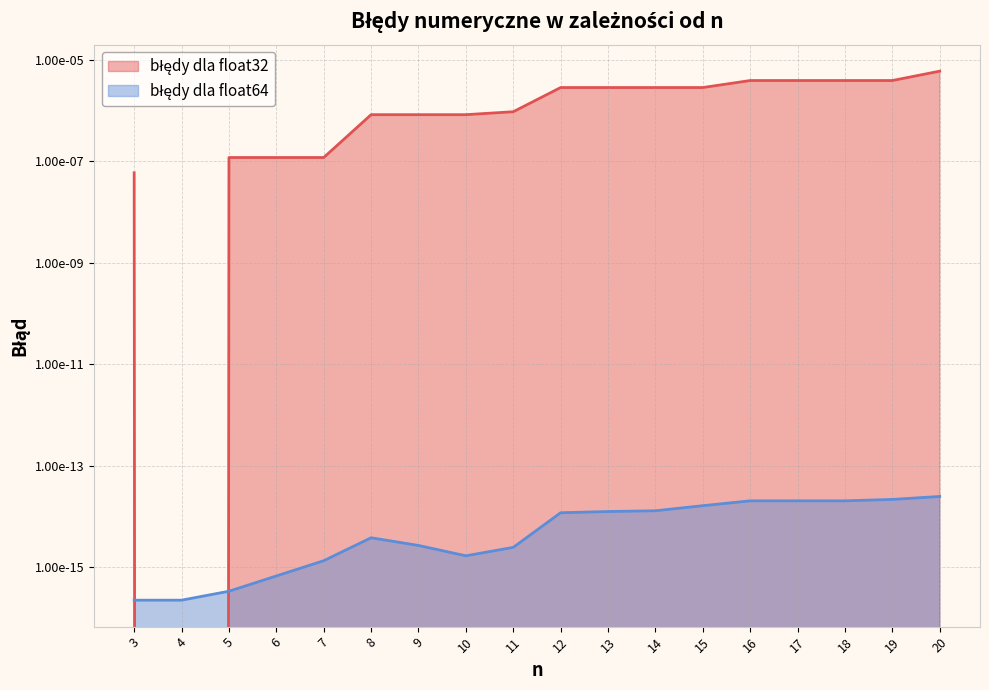

Which has a higher value, 11 or 16?

16